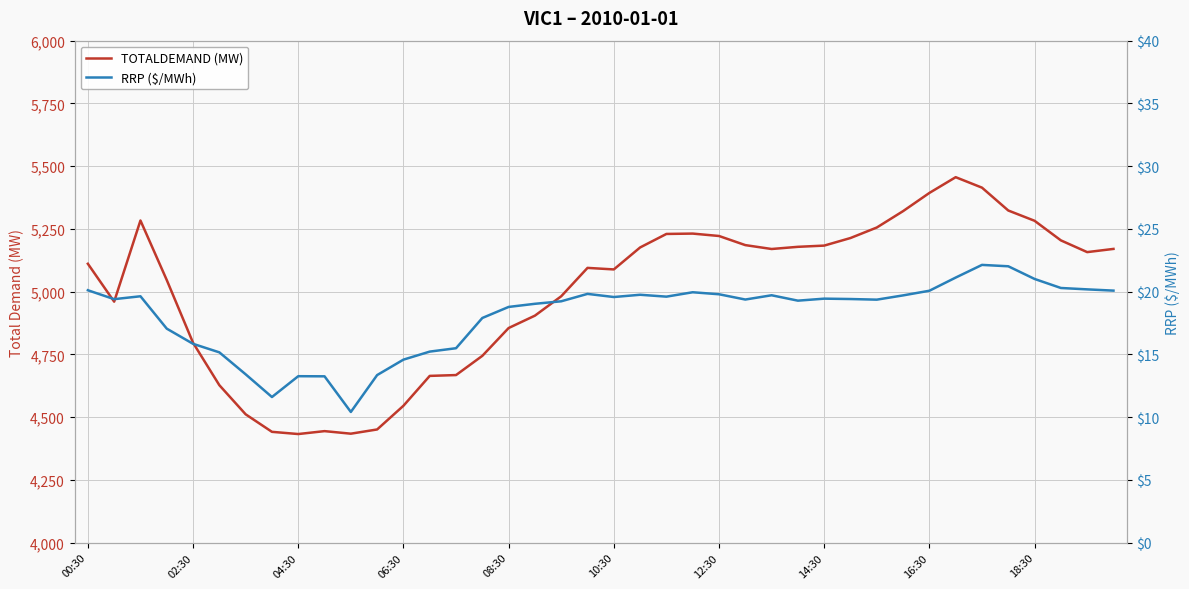

True or false: RRP ($/MWh) and TOTALDEMAND (MW) intersect in this chart.

False